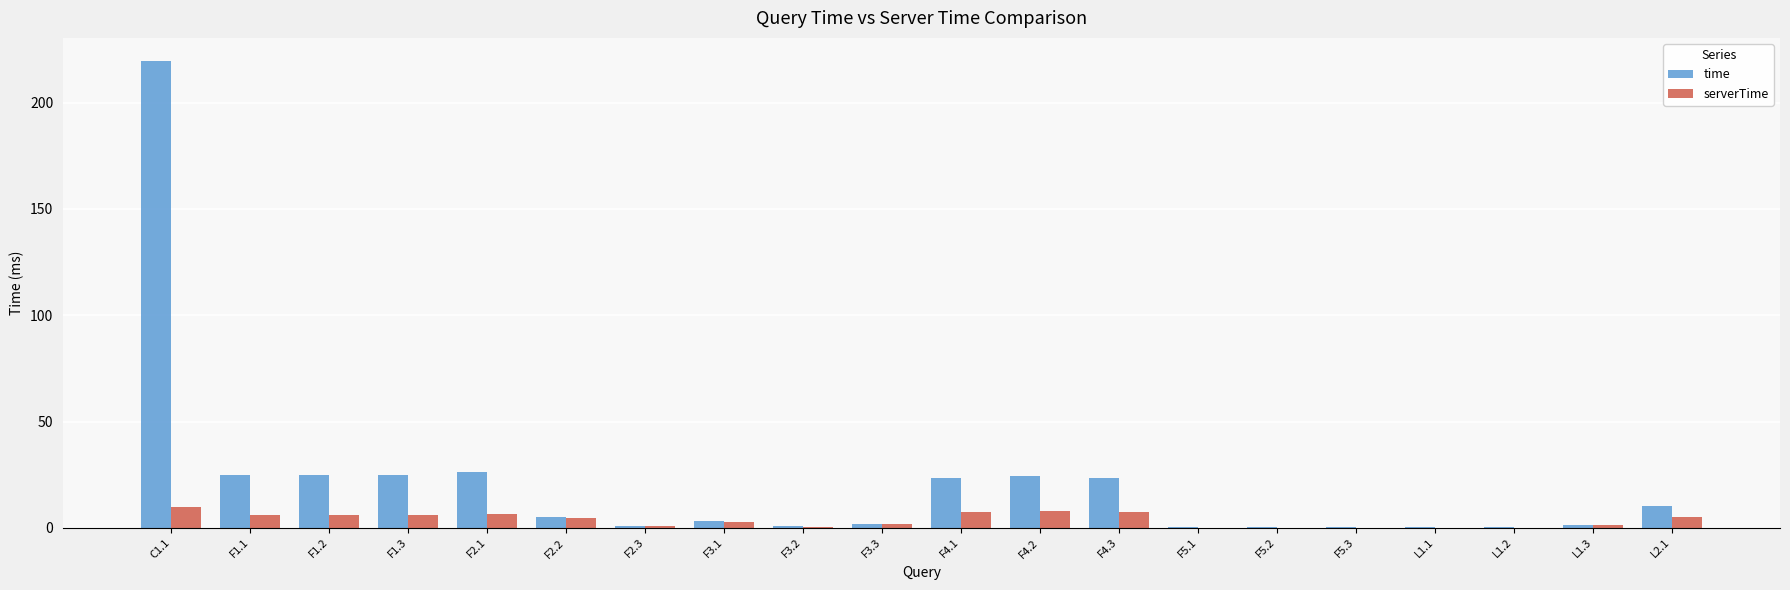

What is the sum of the time values at F2.2 and F4.2?

29.3